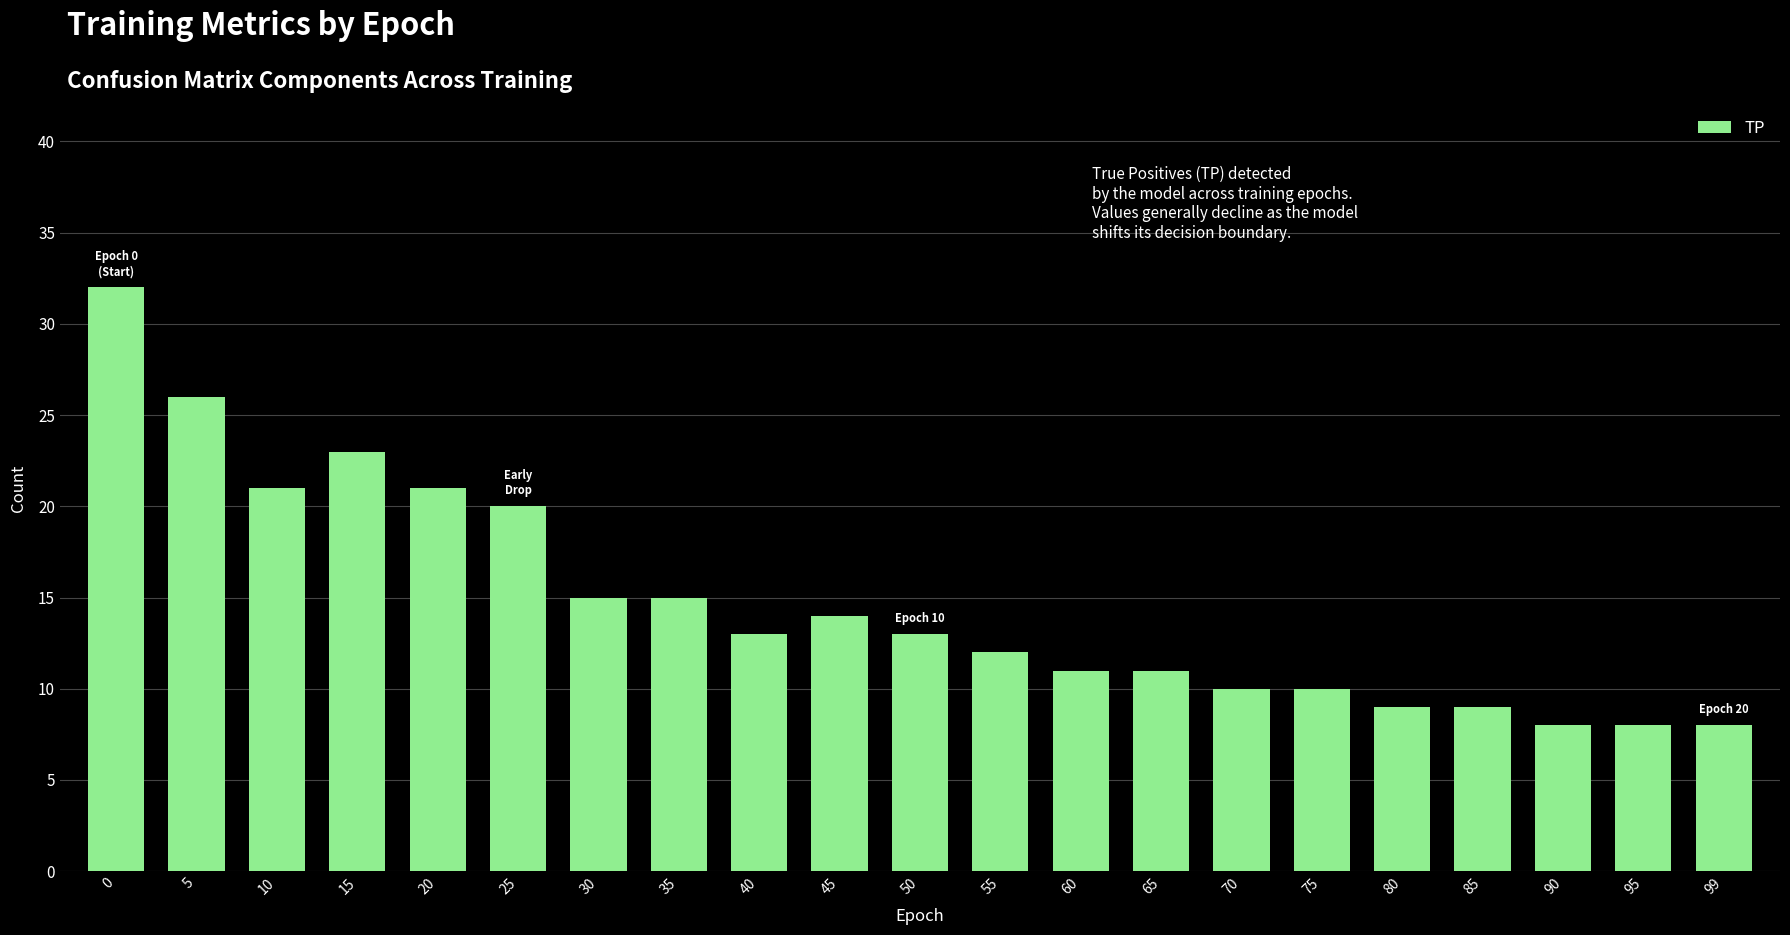

What is the average value?

15